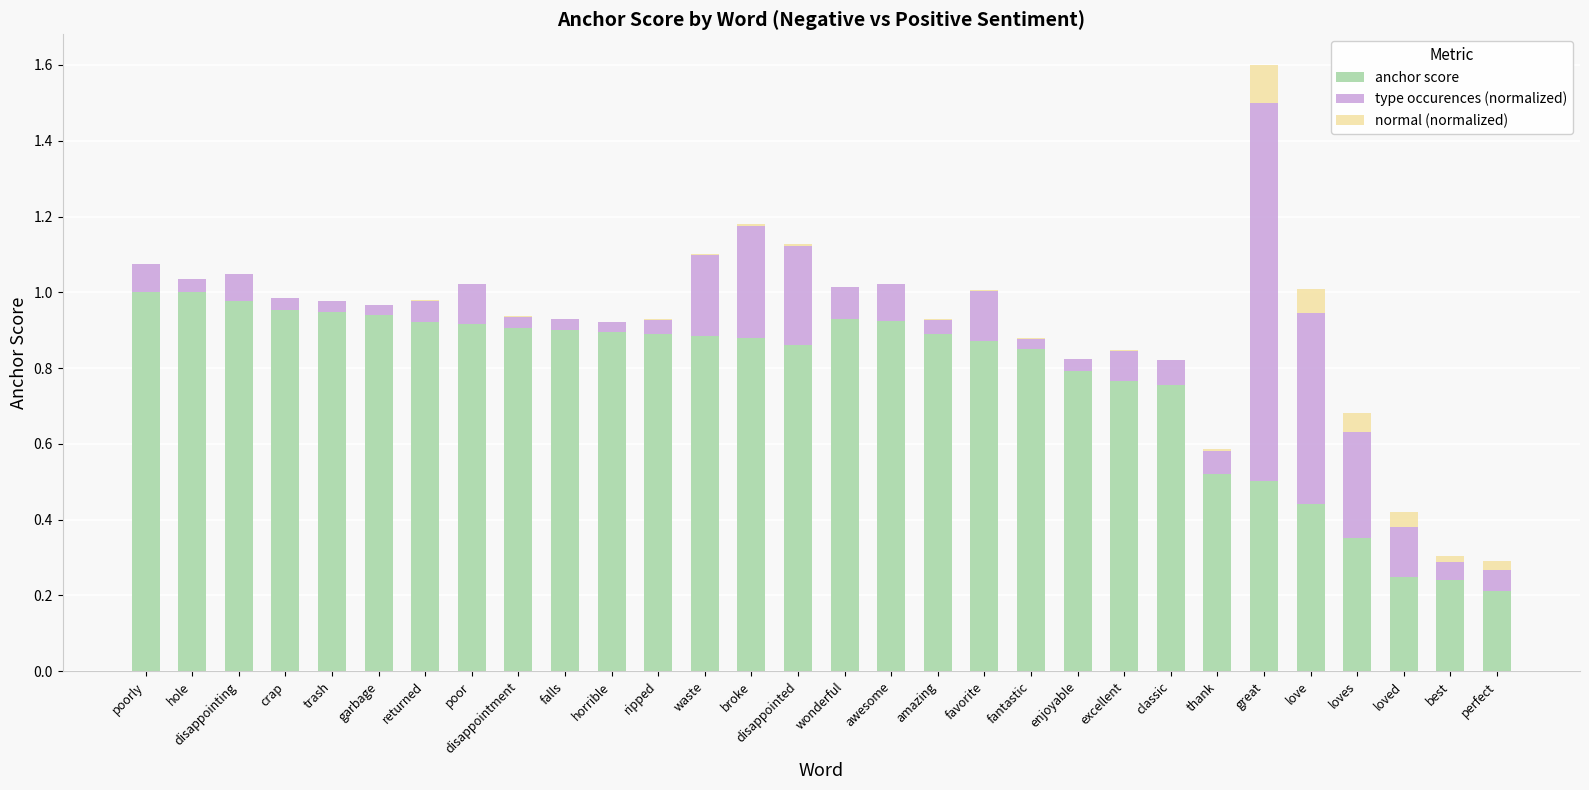

At which category is the sum across all series the highest?

great